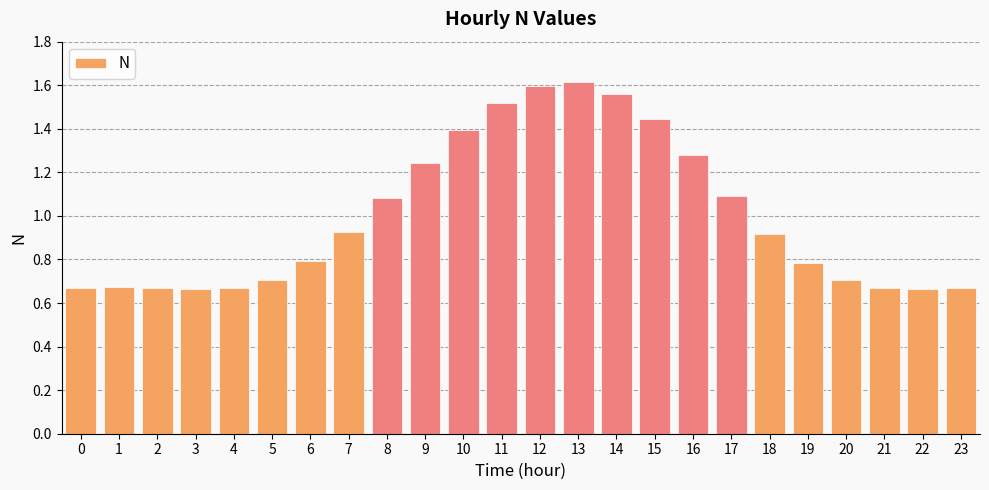

What is the sum of the values at 8 and 16?

2.4